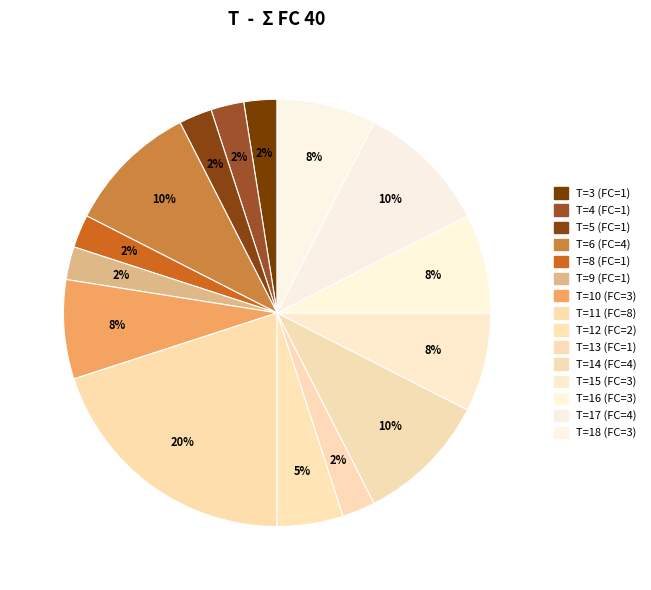

Which category has the biggest portion of the pie?

T=11 (FC=8)